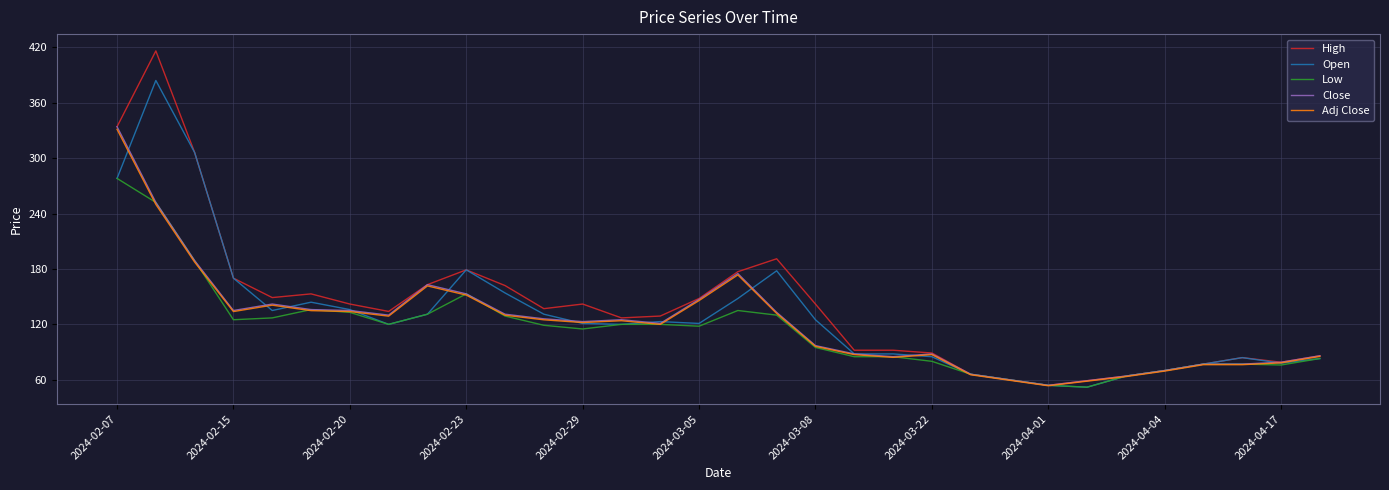

What is the smallest value displayed?

52.0